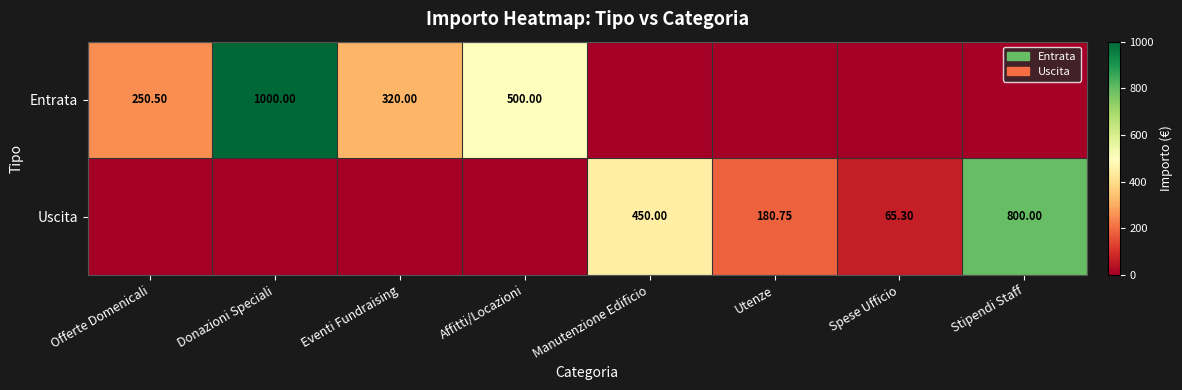

Count the number of data series in this chart.

2